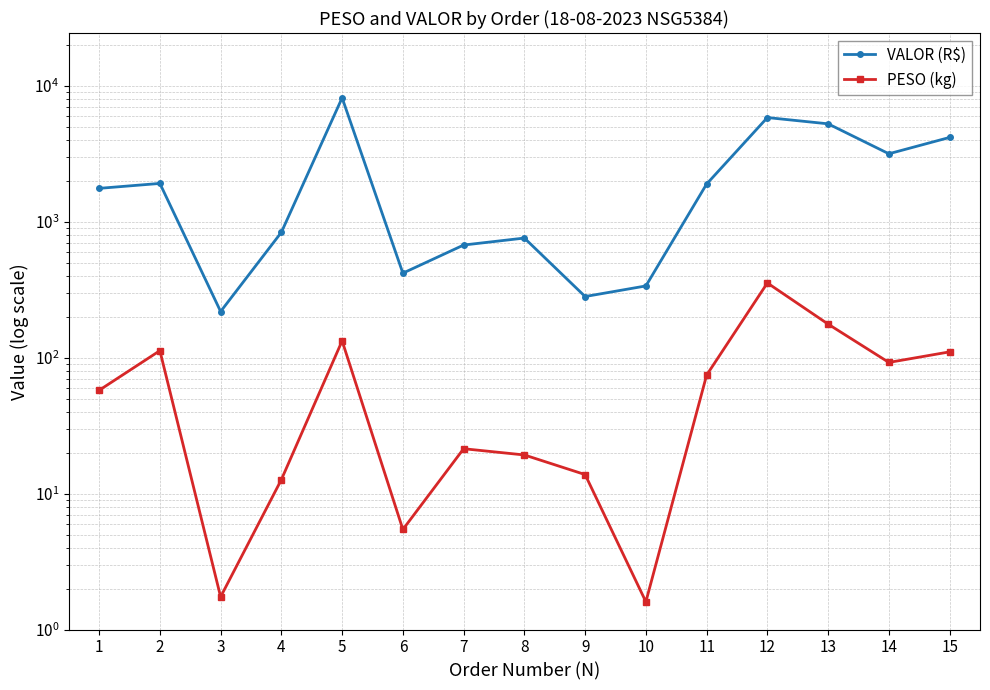

Is it true that PESO (kg) equals 57.6 at 15?

False